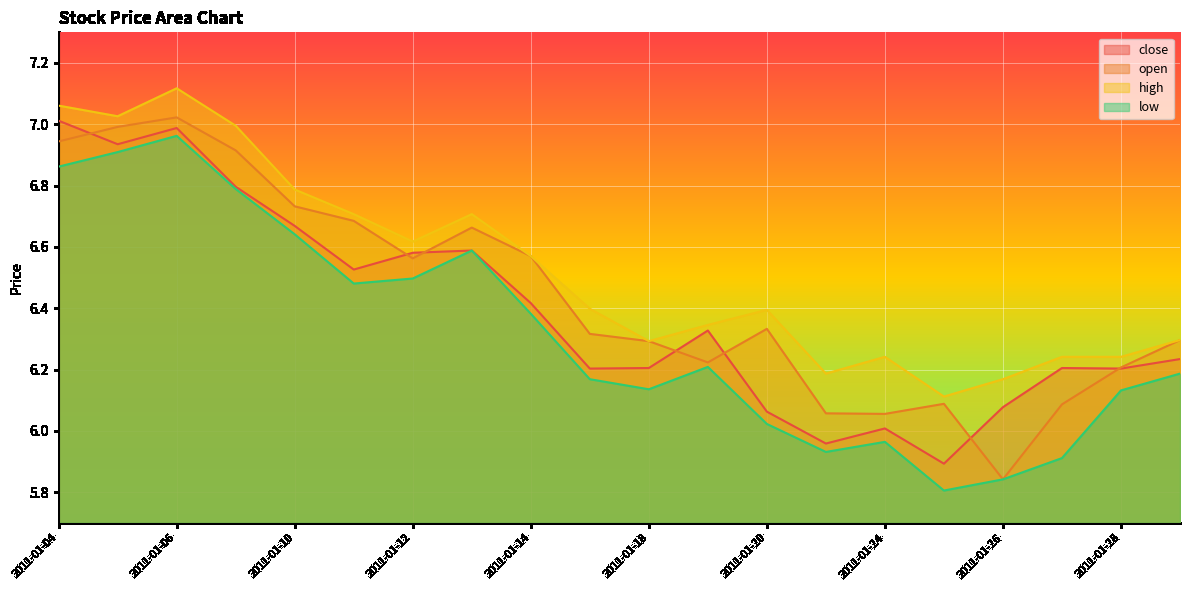

Reading right to left, transcribe all the data shown in this chart.

close: 6.2	6.2	6.2	6.1	5.9	6.0	6.0	6.1	6.3	6.2	6.2	6.4	6.6	6.6	6.5	6.7	6.8	7.0	6.9	7.0
open: 6.3	6.2	6.1	5.8	6.1	6.1	6.1	6.3	6.2	6.3	6.3	6.6	6.7	6.6	6.7	6.7	6.9	7.0	7.0	6.9
high: 6.3	6.2	6.2	6.2	6.1	6.2	6.2	6.4	6.3	6.3	6.4	6.6	6.7	6.6	6.7	6.8	7.0	7.1	7.0	7.1
low: 6.2	6.1	5.9	5.8	5.8	6.0	5.9	6.0	6.2	6.1	6.2	6.4	6.6	6.5	6.5	6.6	6.8	7.0	6.9	6.9